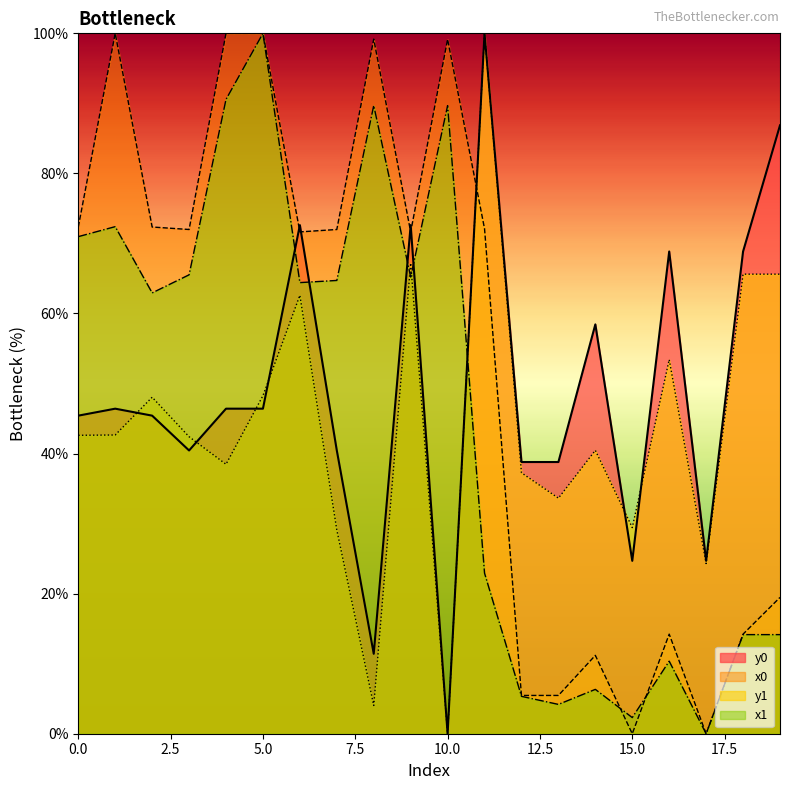

Which series changed the most between 0 and 17?

x0